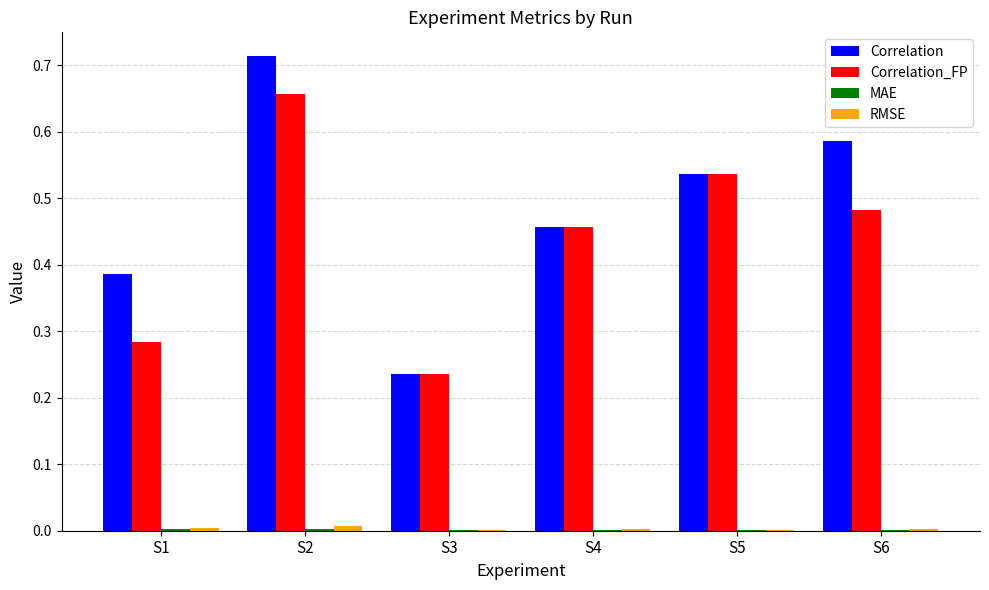

The value of Correlation_FP at S6 is 0.7. True or false?

False